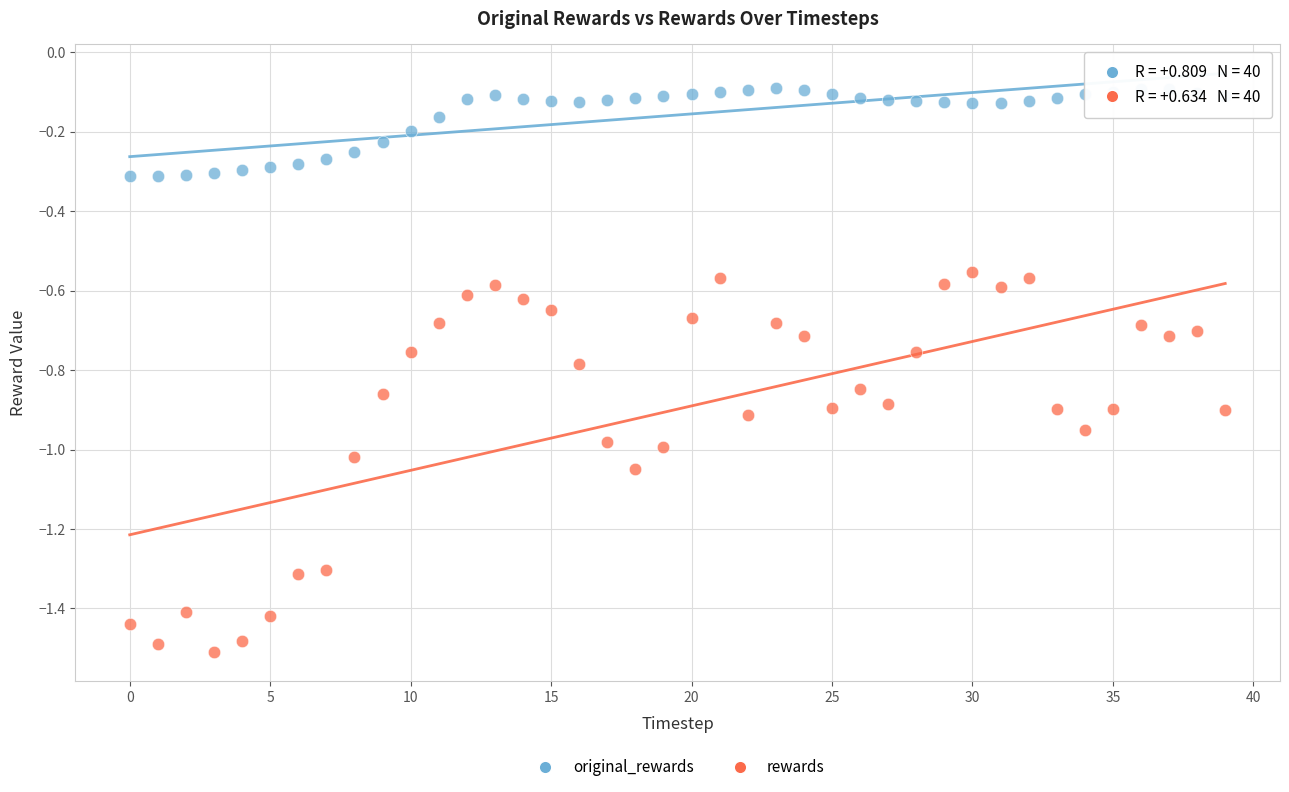

Which series has the largest Y range (max minus min)?

rewards